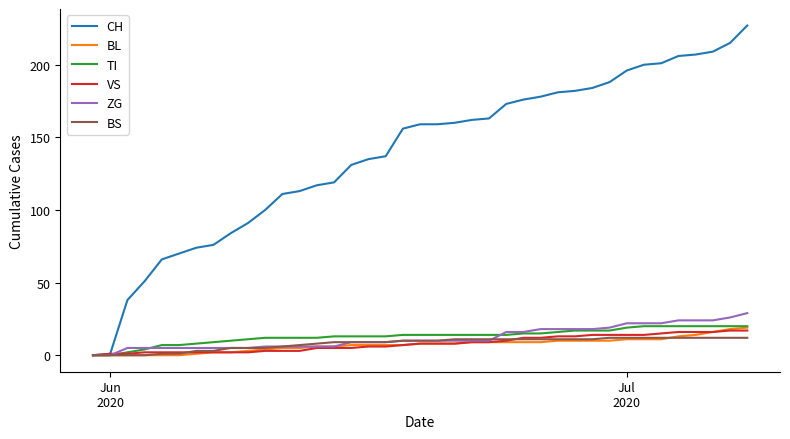

What is the greatest value displayed?

227